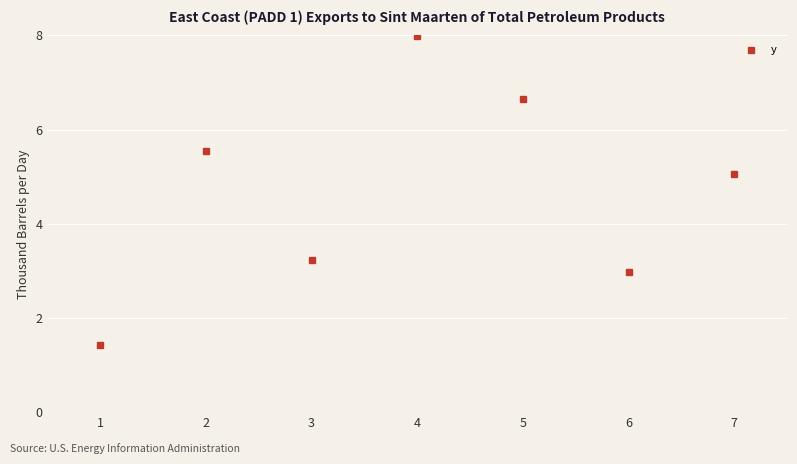

How many points are lower than both their immediate neighbors (excluding endpoints)?

2